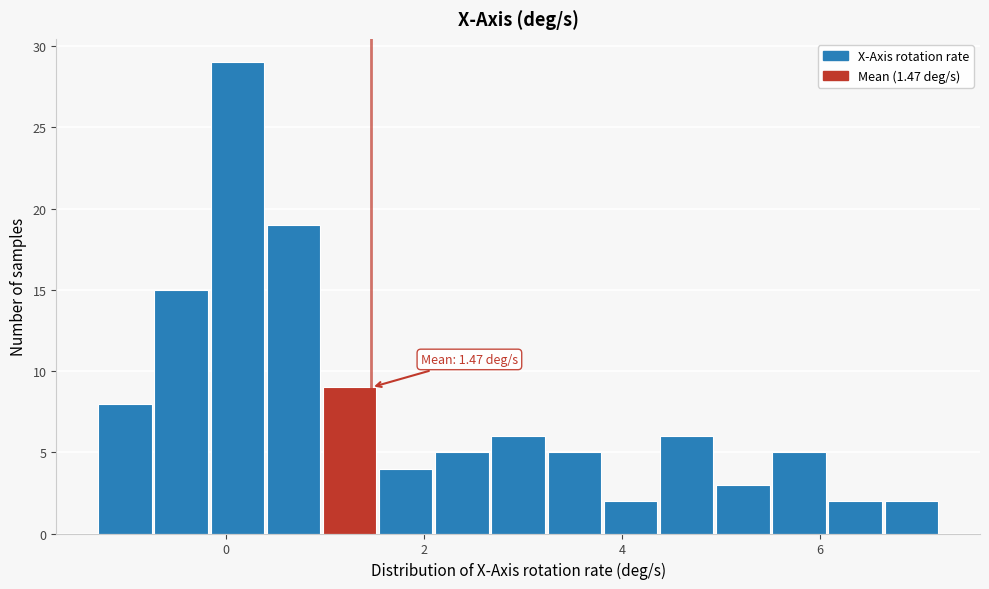

Around what value on the x-axis is the tallest bar? Give the approximate position of its centre, as read against the axis.

0.2